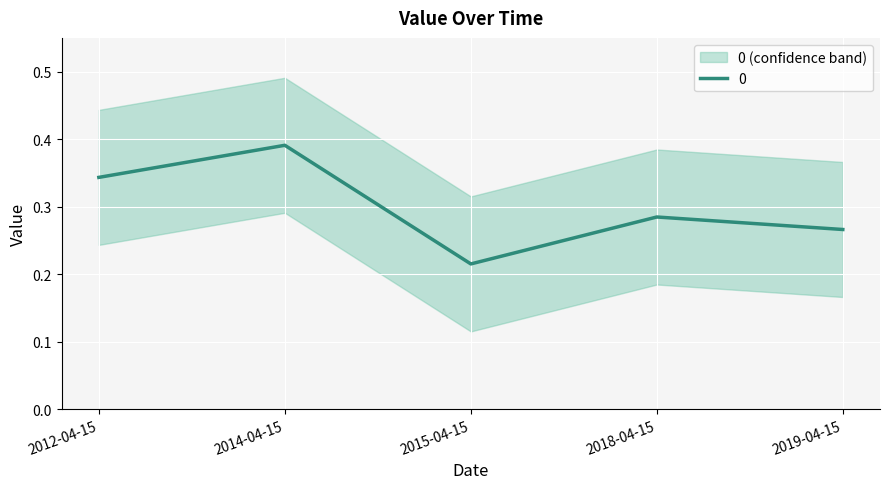

What is the minimum value shown in the chart?

0.2